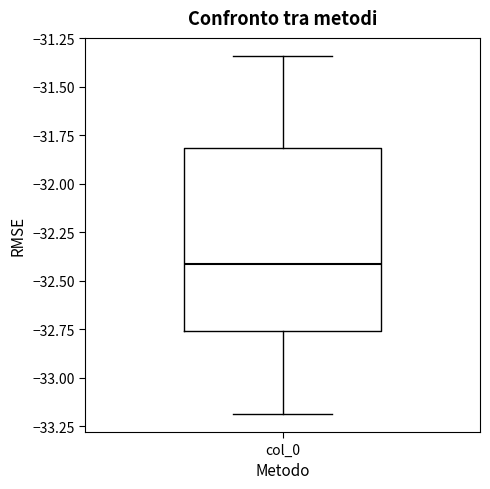

Transcribe this box plot: give where the median line is, the range the box spans, and where the two whiskers end, as read against the y-axis. The values are not printed on the chart, so give them approximately, as read against the axis.

median -32.40, box -32.75 to -31.80, whiskers -33.20 to -31.35